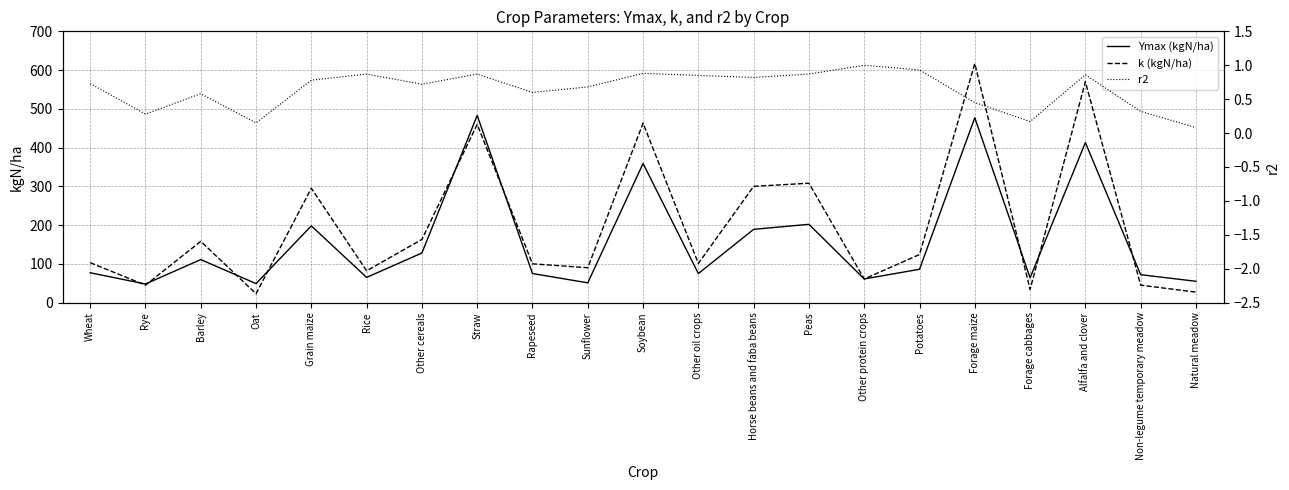

Between Soybean and Rice, which is larger?

Soybean